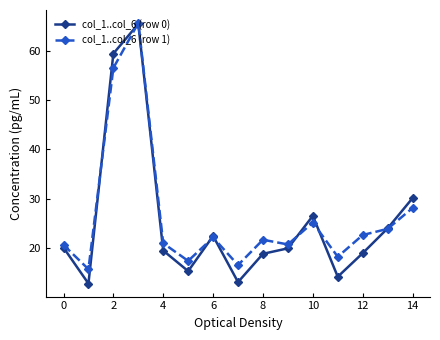

What is the highest value of the col_1..col_6 (row 1) series?

65.7